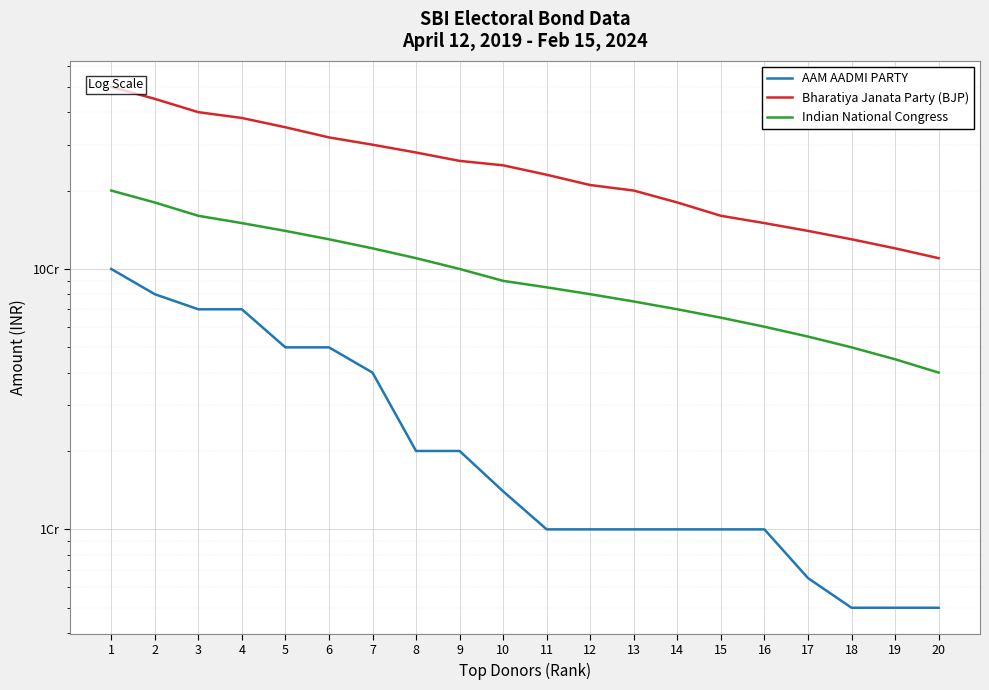

Which category has the lowest value across all series?

18